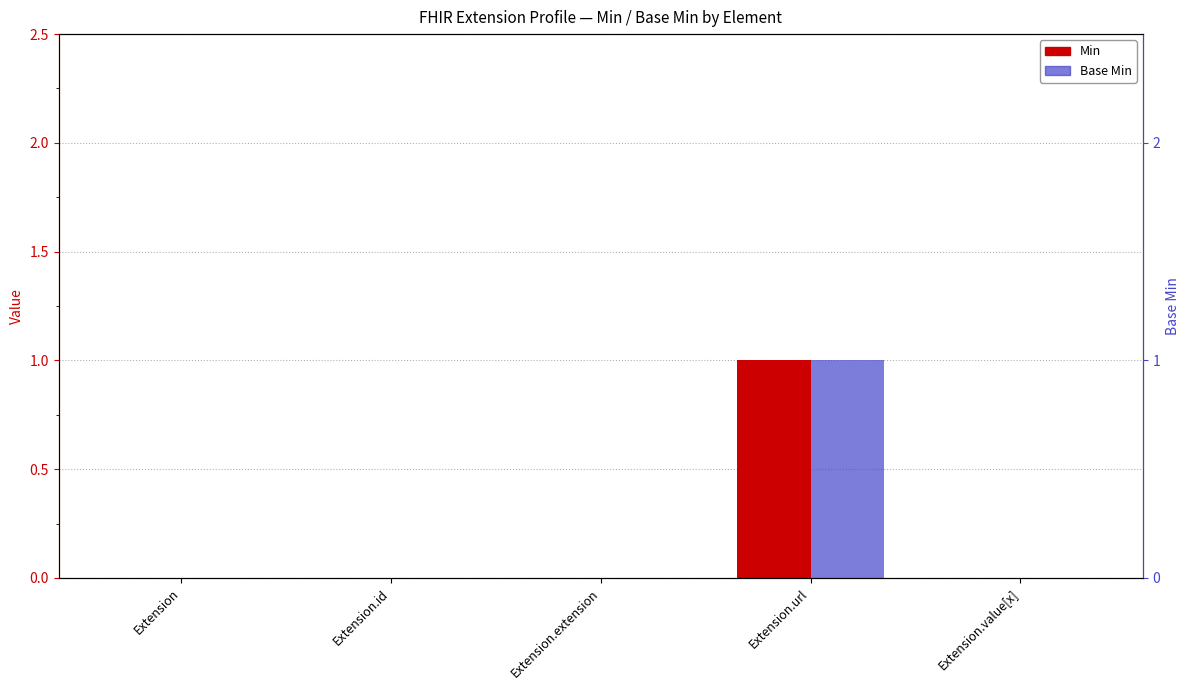

Reading right to left, what are all the values shown in this chart?

Min: 0	1	0	0	0
Base Min: 0	1	0	0	0